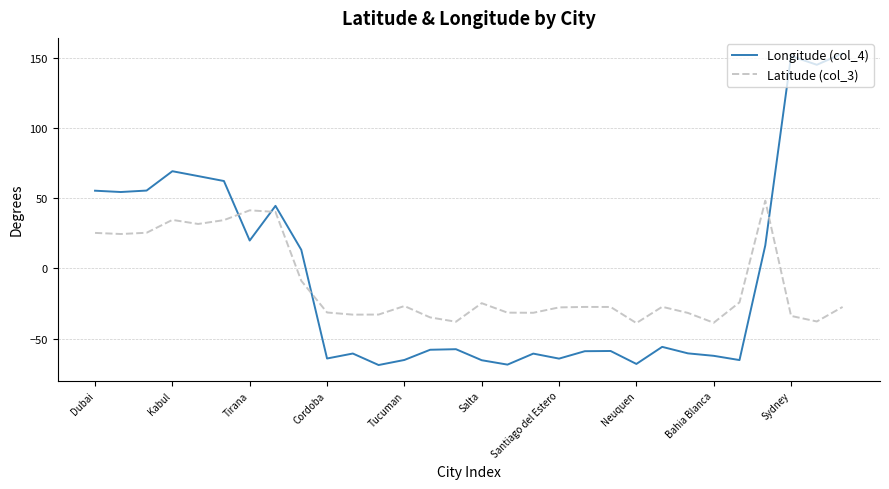

What is the smallest value displayed?

-68.8